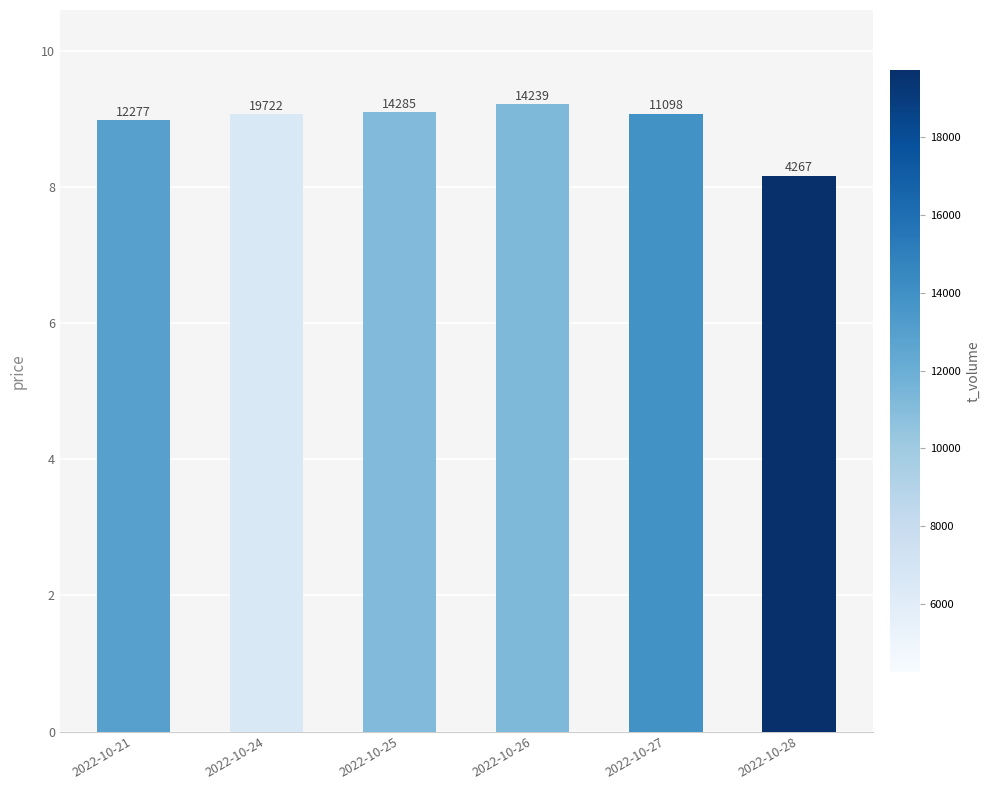

Are the bars horizontal?

No